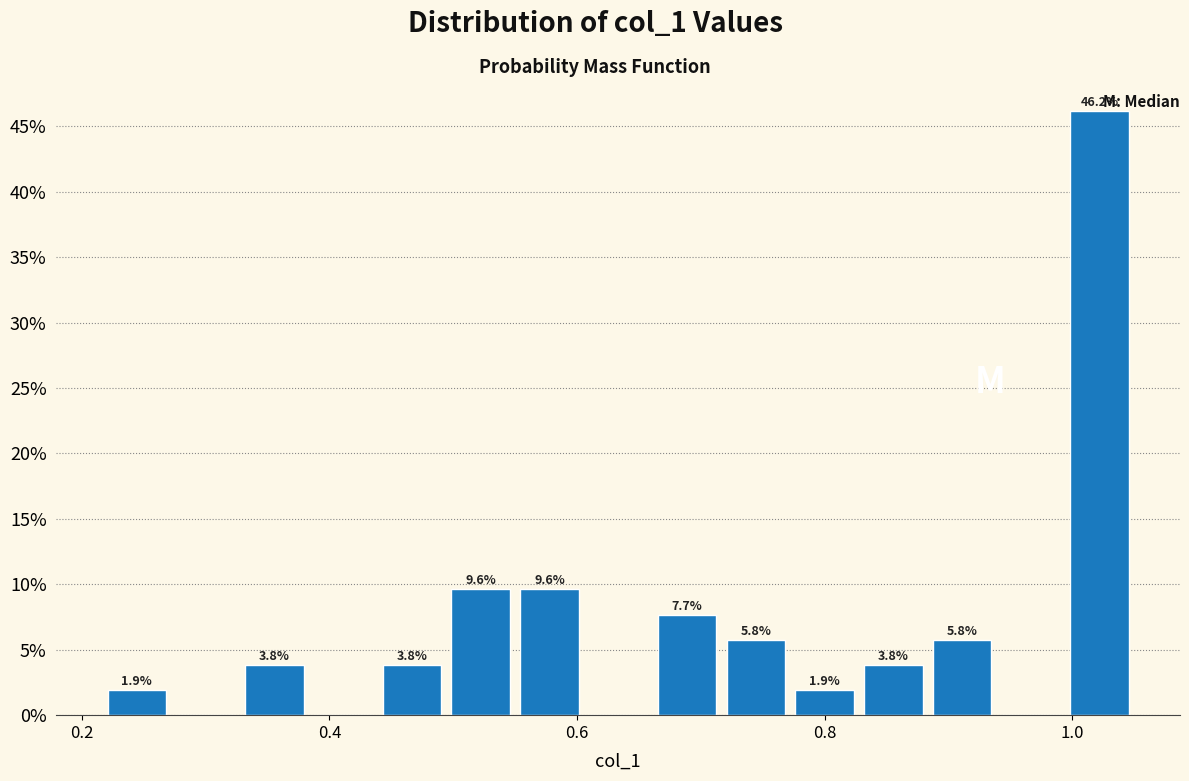

Around what value on the x-axis is the tallest bar? Give the approximate position of its centre, as read against the axis.

1.02